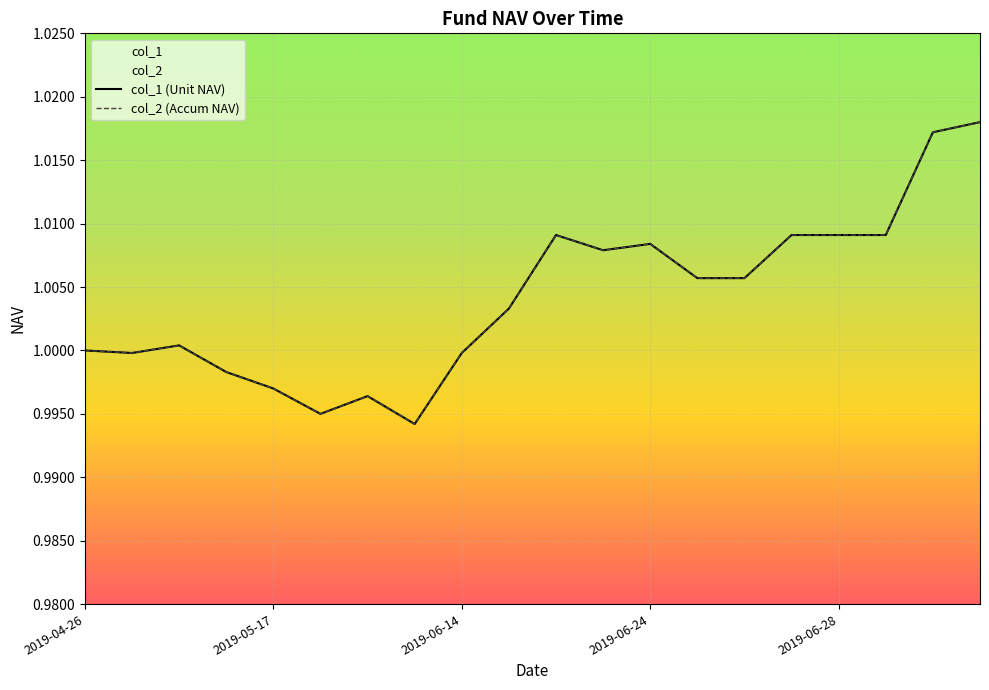

What is the label of the 6th point from the left?

2019-05-24